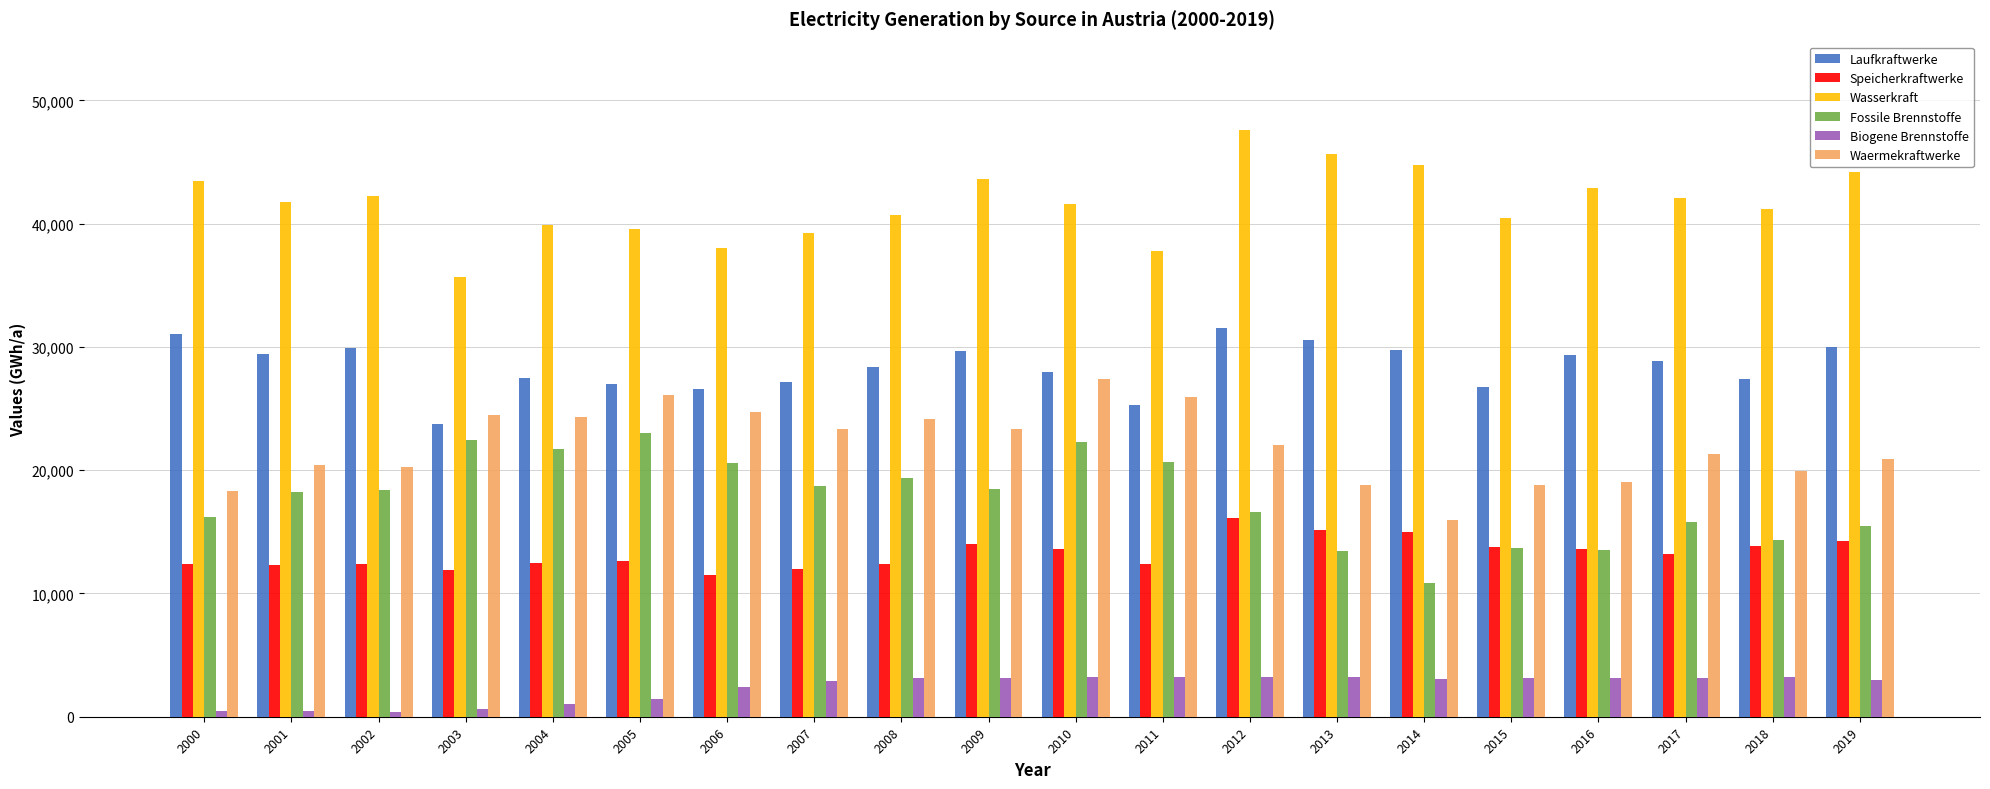

What is the minimum value for Speicherkraftwerke?

11464.5